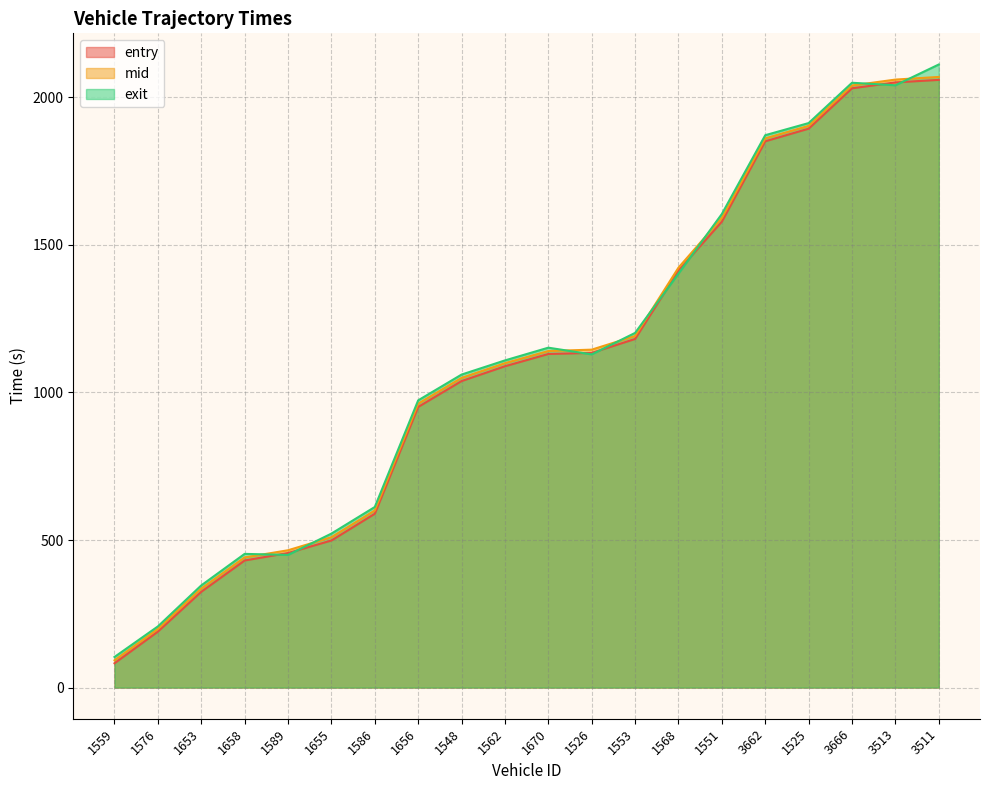

Reading left to right, extract all data points from this chart.

entry: 1559=82.3	1576=189.7	1653=324.6	1658=430.6	1589=456.0	1655=498.4	1586=589.0	1656=951.0	1548=1038.7	1562=1088.8	1670=1130.4	1526=1134.2	1553=1181.3	1568=1413.2	1551=1578.9	3662=1851.2	1525=1893.9	3666=2030.7	3513=2050.7	3511=2059.3
mid: 1559=92.3	1576=198.6	1653=335.5	1658=441.0	1589=465.3	1655=509.5	1586=600.2	1656=962.1	1548=1049.4	1562=1099.2	1670=1140.4	1526=1145.1	1553=1191.3	1568=1423.0	1551=1591.5	3662=1861.0	1525=1903.5	3666=2040.2	3513=2060.2	3511=2069.2
exit: 1559=103.7	1576=207.2	1653=346.2	1658=453.0	1589=449.5	1655=521.8	1586=611.9	1656=973.3	1548=1060.7	1562=1108.6	1670=1151.8	1526=1129.0	1553=1201.8	1568=1402.9	1551=1604.9	3662=1871.8	1525=1912.9	3666=2049.5	3513=2041.0	3511=2111.4